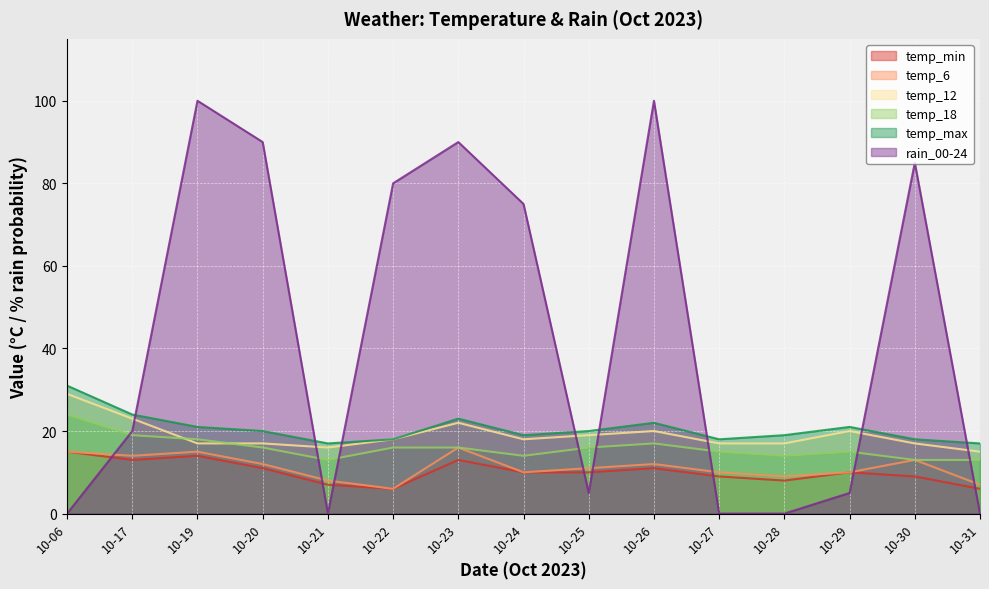

What is the sum of all temp_18 values?

239